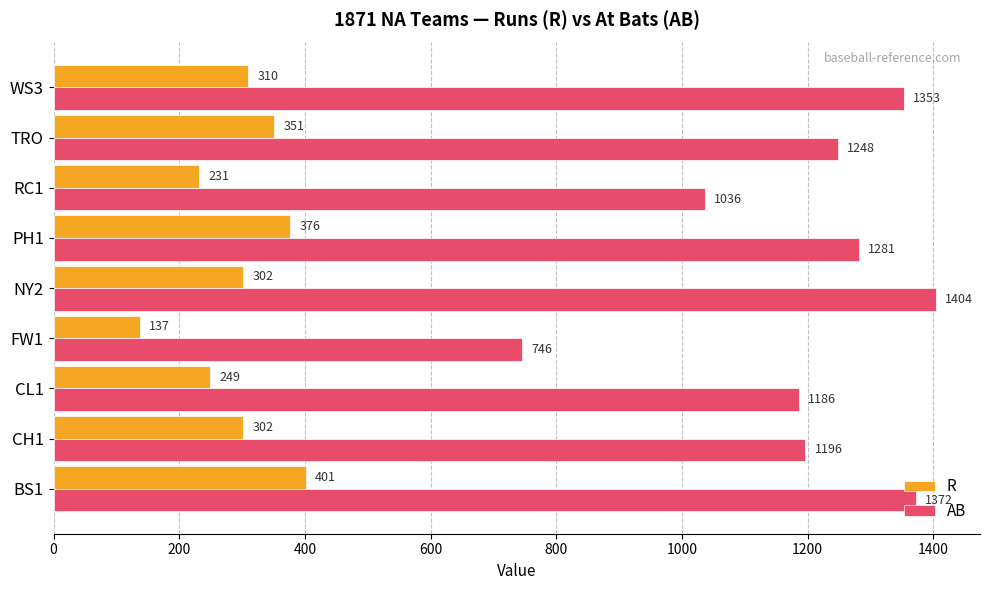

Rank the series by their average value, from lowest to highest.

R, AB